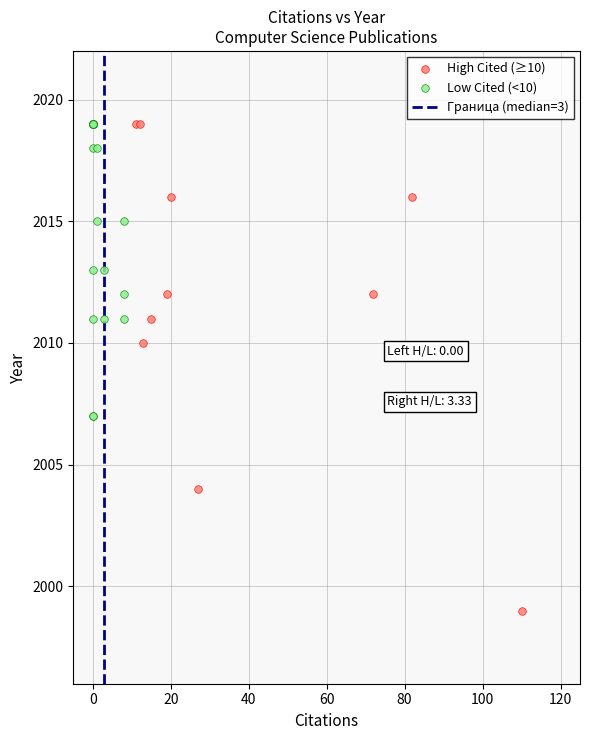

Which series reaches the minimum Y coordinate?

High Cited (≥10)